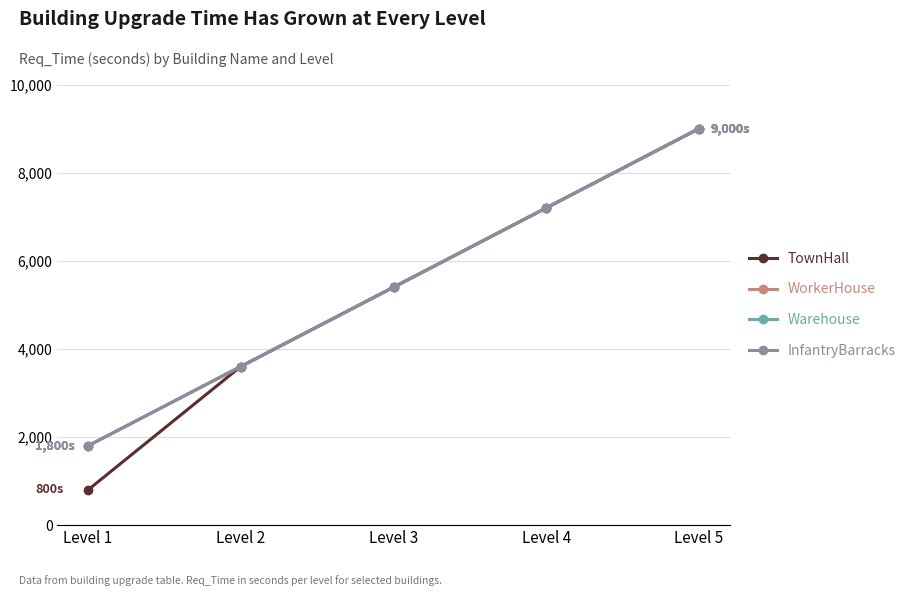

Does the chart have visible grid lines?

Yes